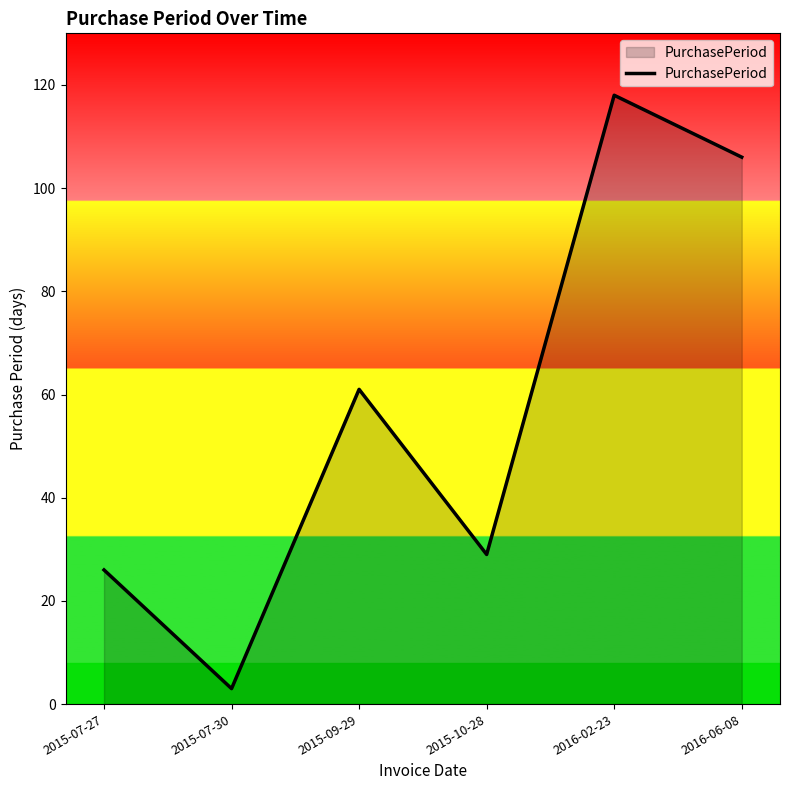

Where is the first local maximum?

2015-09-29